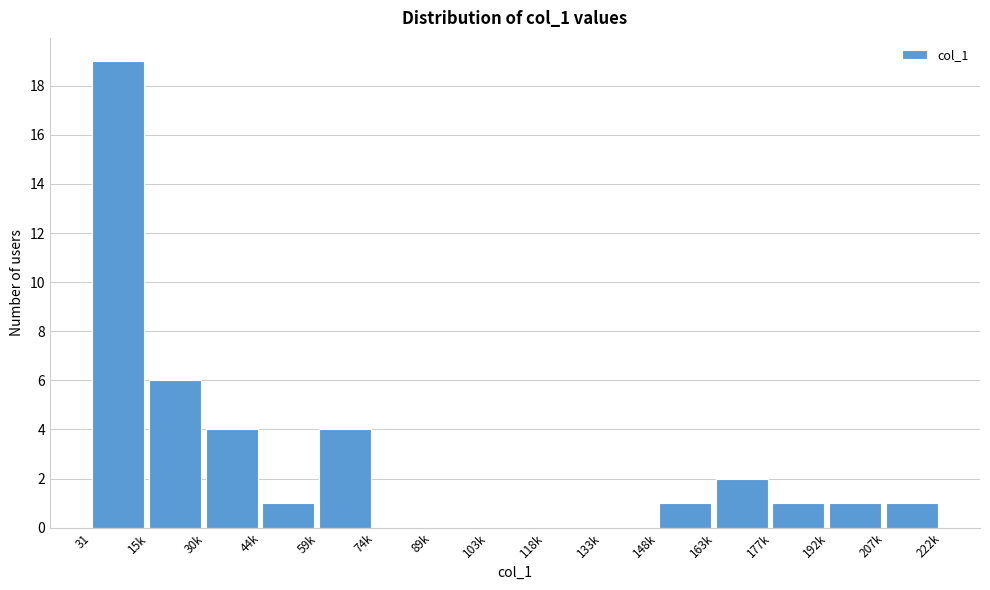

Reading right to left, what are all the values shown in this chart?

207k=1	192k=1	177k=1	163k=2	148k=1	133k=0	118k=0	103k=0	89k=0	74k=0	59k=4	44k=1	30k=4	15k=6	31=19